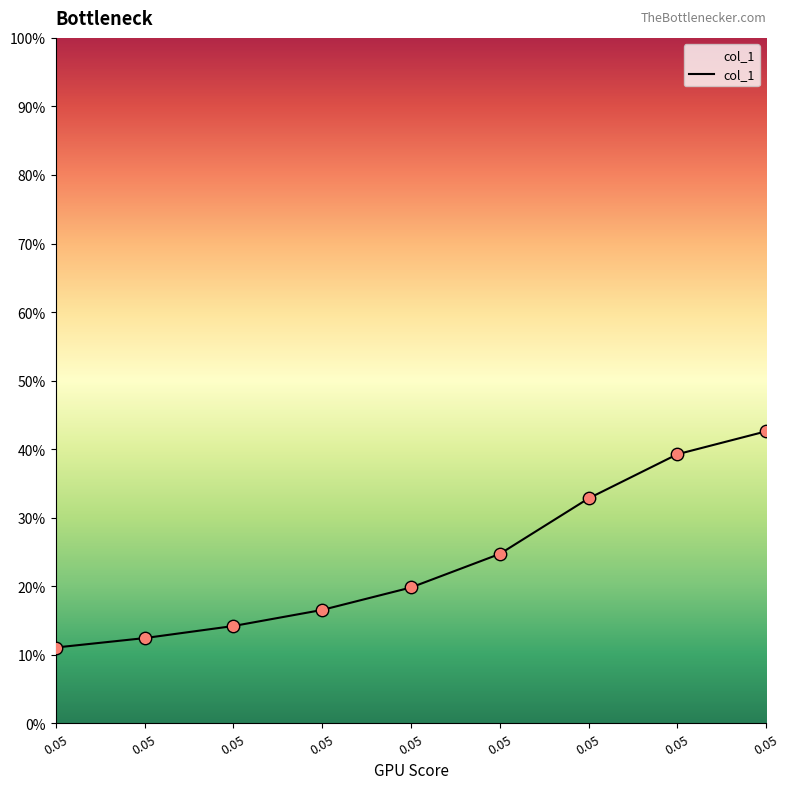

Does the chart have visible grid lines?

No